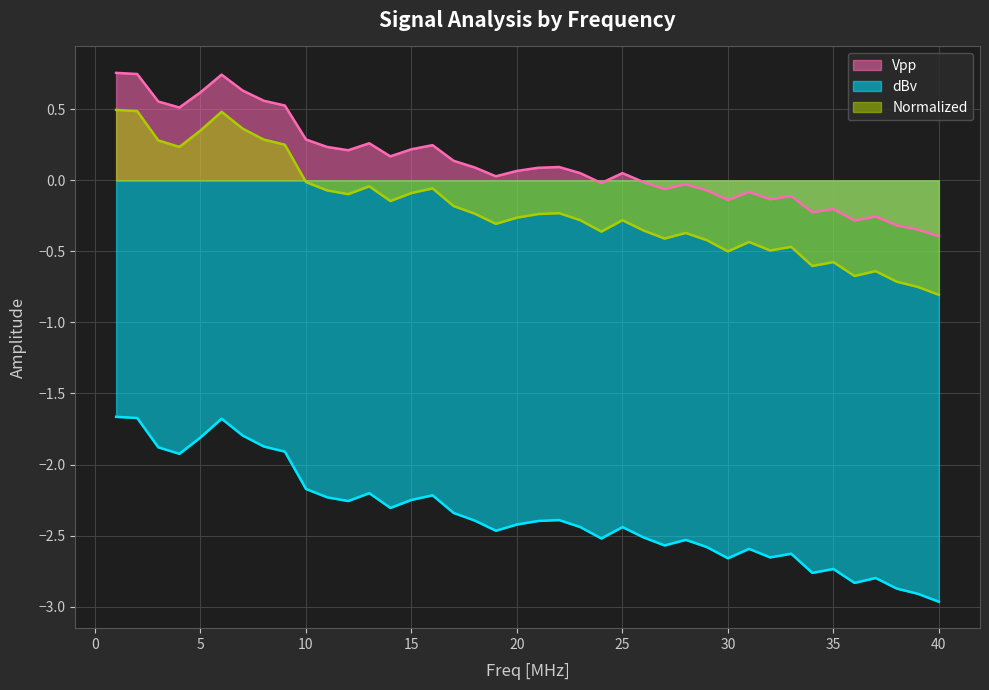

At how many categories does at least one series exceed -1?

40